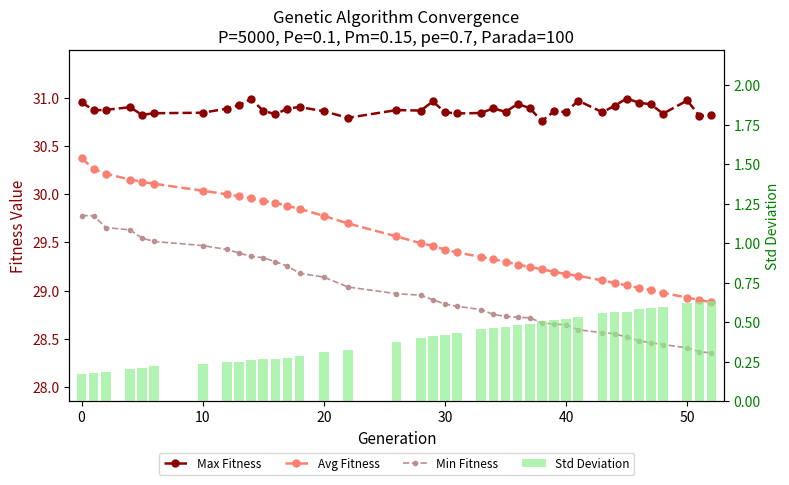

List the series in order of their peak value, lowest first.

Std Deviation, Min Fitness, Avg Fitness, Max Fitness